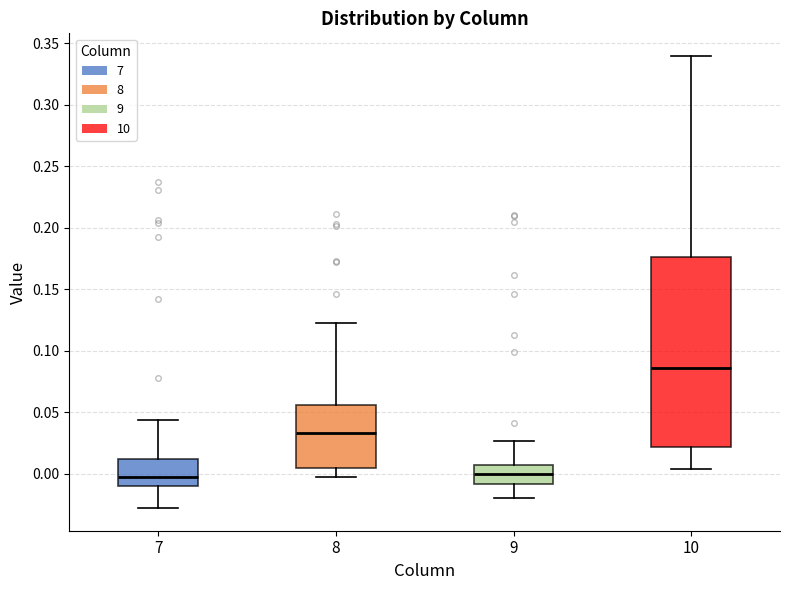

Which box is the tallest, from its lower edge to its upper edge?

10